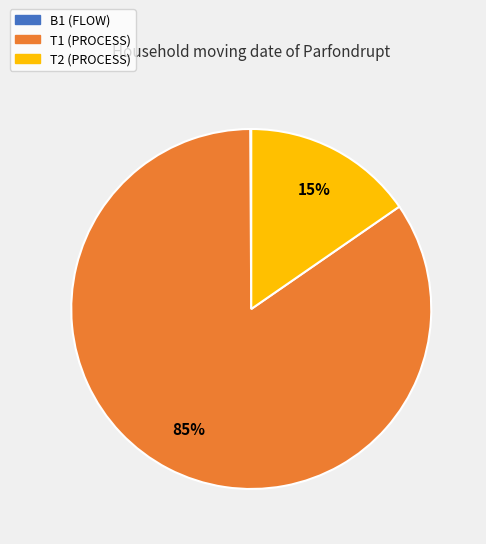

Does T1 (PROCESS) represent more than half of the total?

Yes